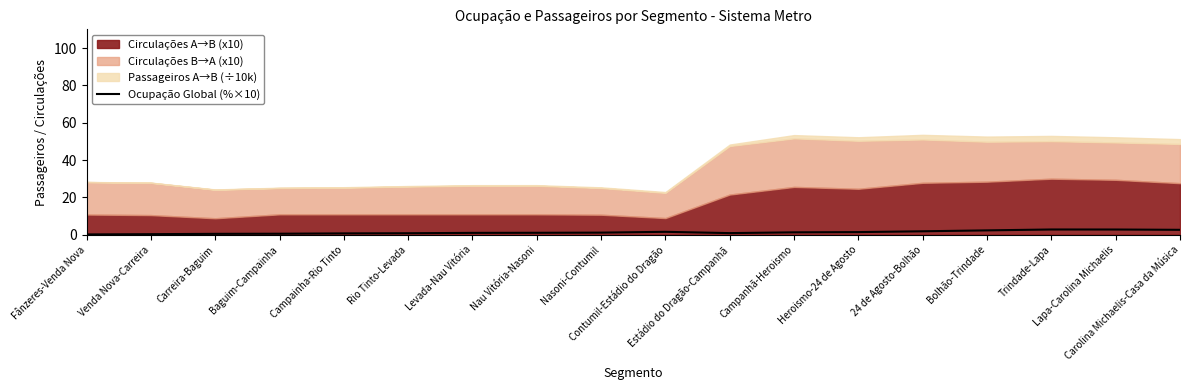

The value at Contumil-Estádio do Dragão is 1.5. True or false?

True